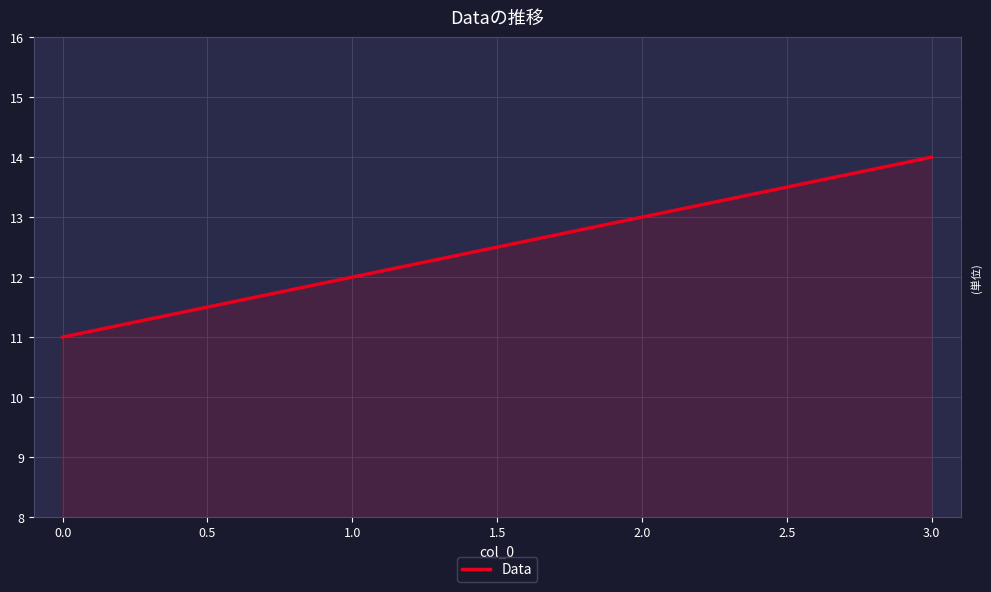

Reading right to left, extract all data points from this chart.

14	13	12	11